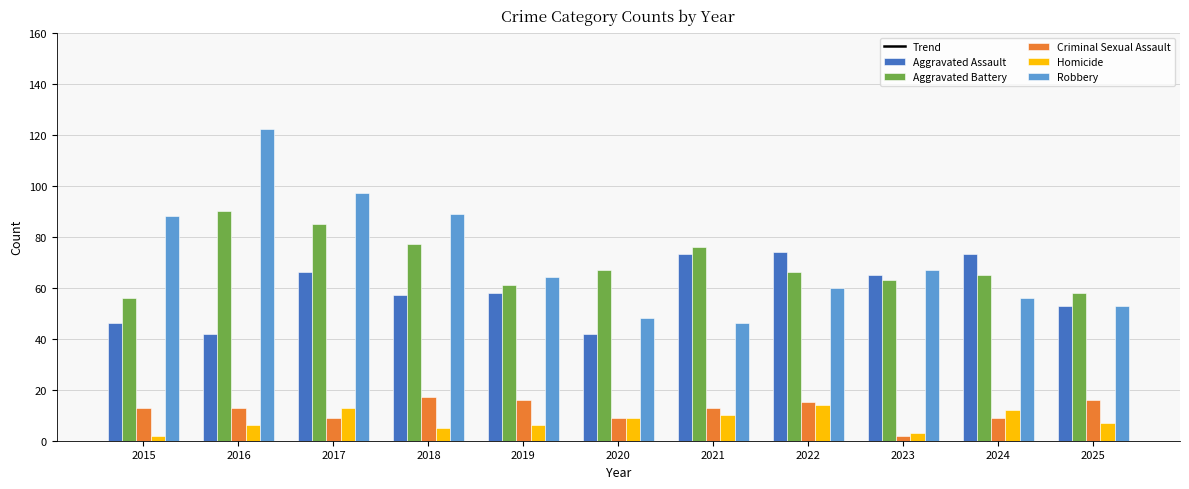

The Criminal Sexual Assault series shows 13 at 2021. True or false?

True